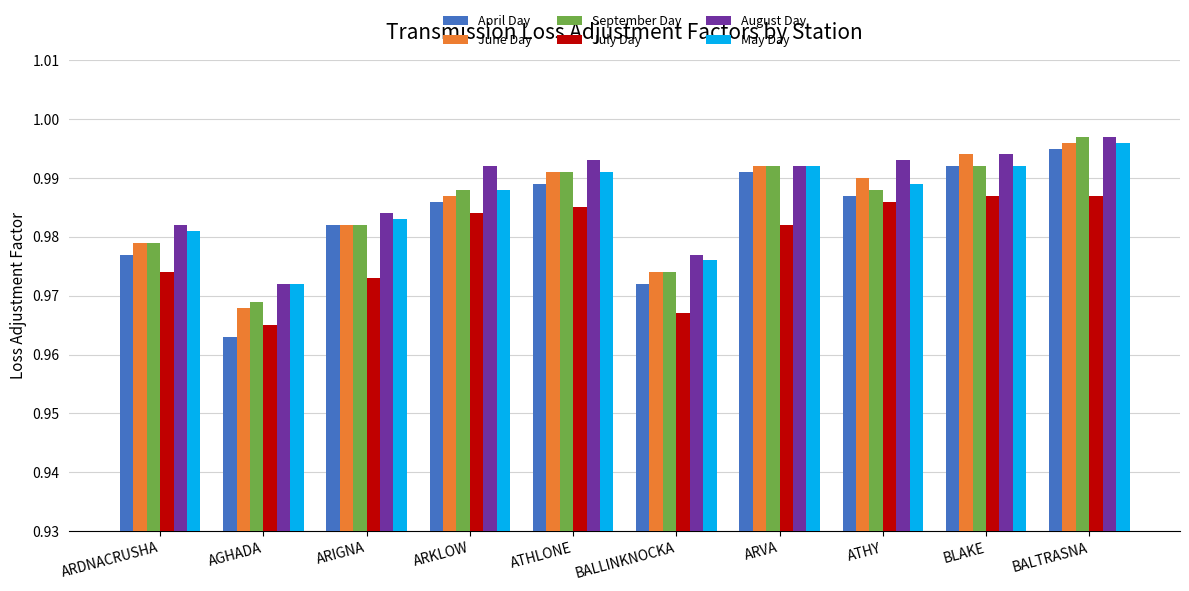

What is the label of the 3rd bar from the right?

ATHY